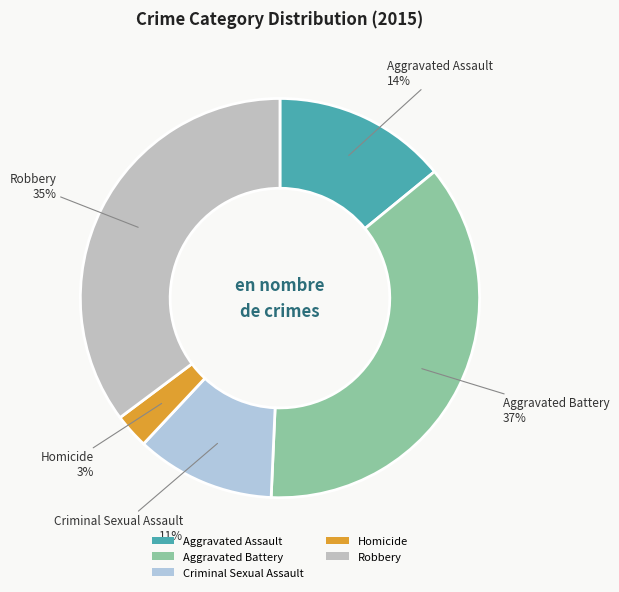

True or false: Aggravated Assault accounts for 14% of the total.

True